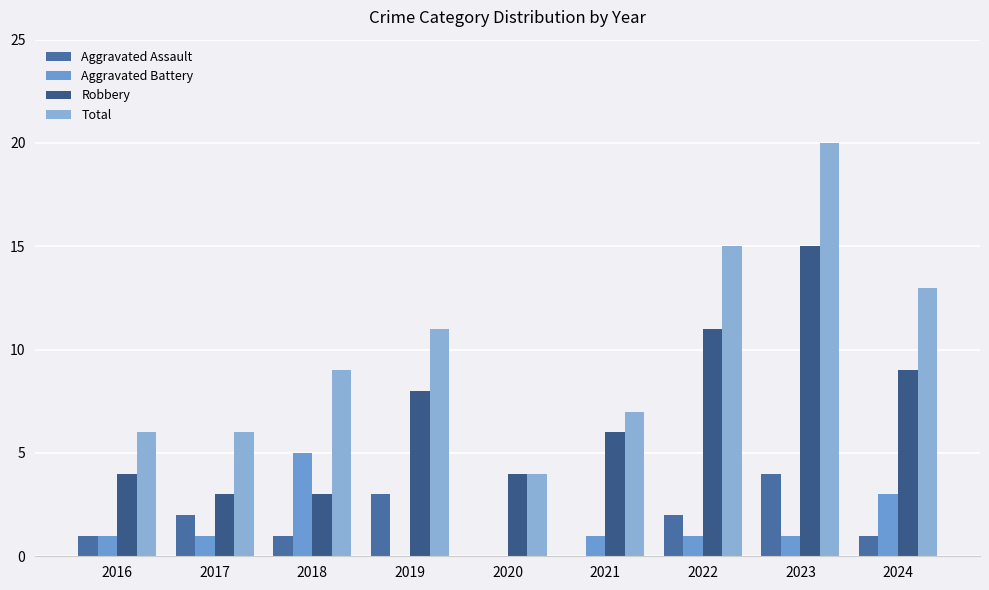

How many groups of bars are there?

9